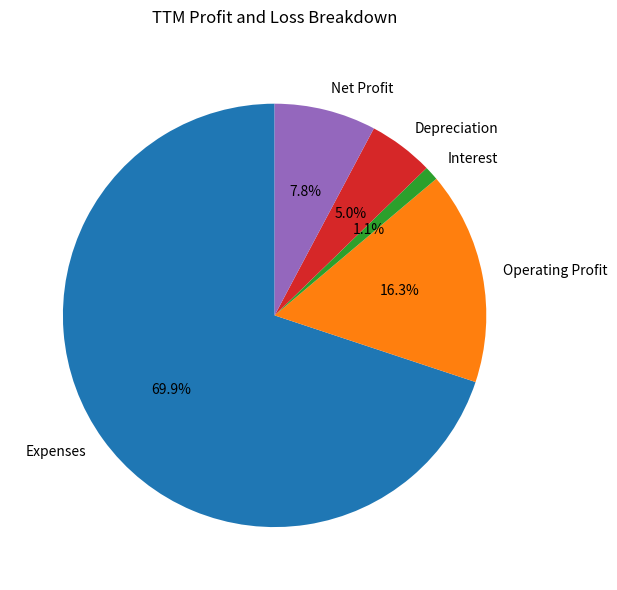

Which has a higher value, Interest or Net Profit?

Net Profit